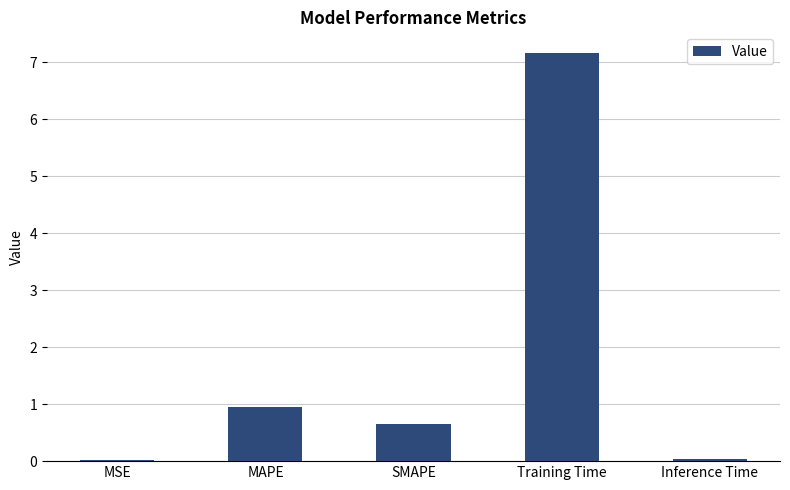

What is the change in value from MAPE to Training Time?

+6.2